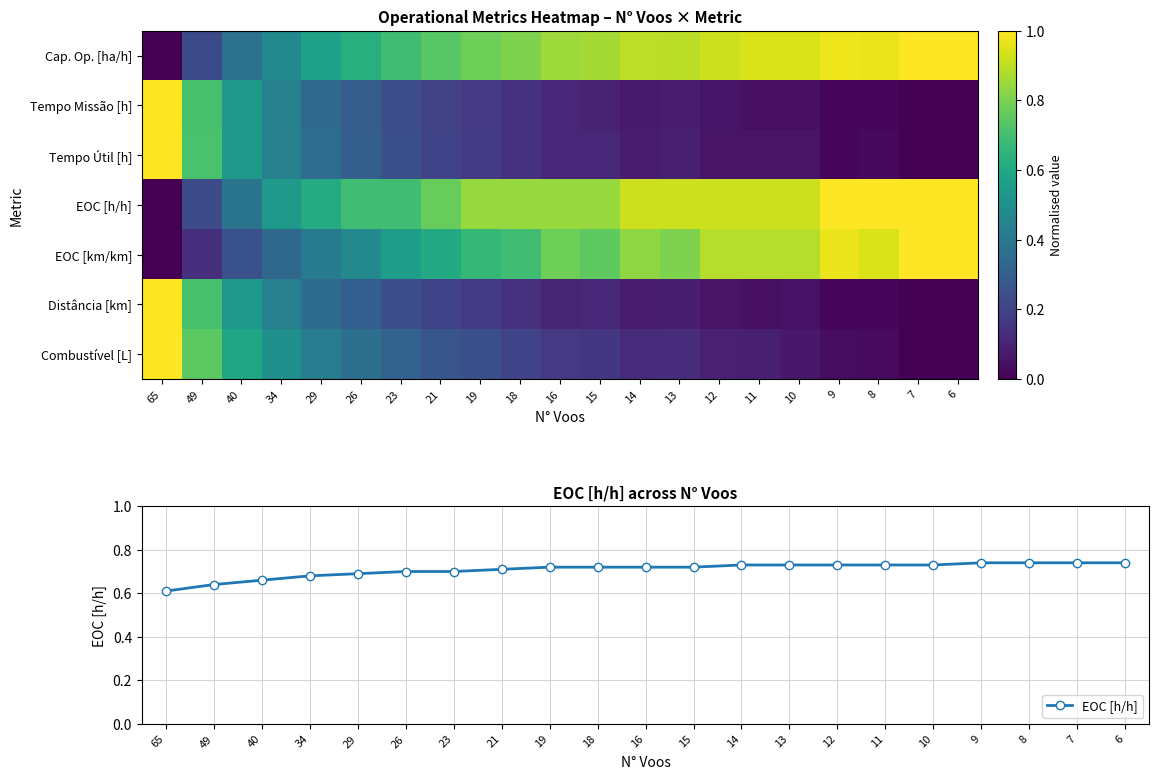

What is the maximum value shown in the chart?

1.0